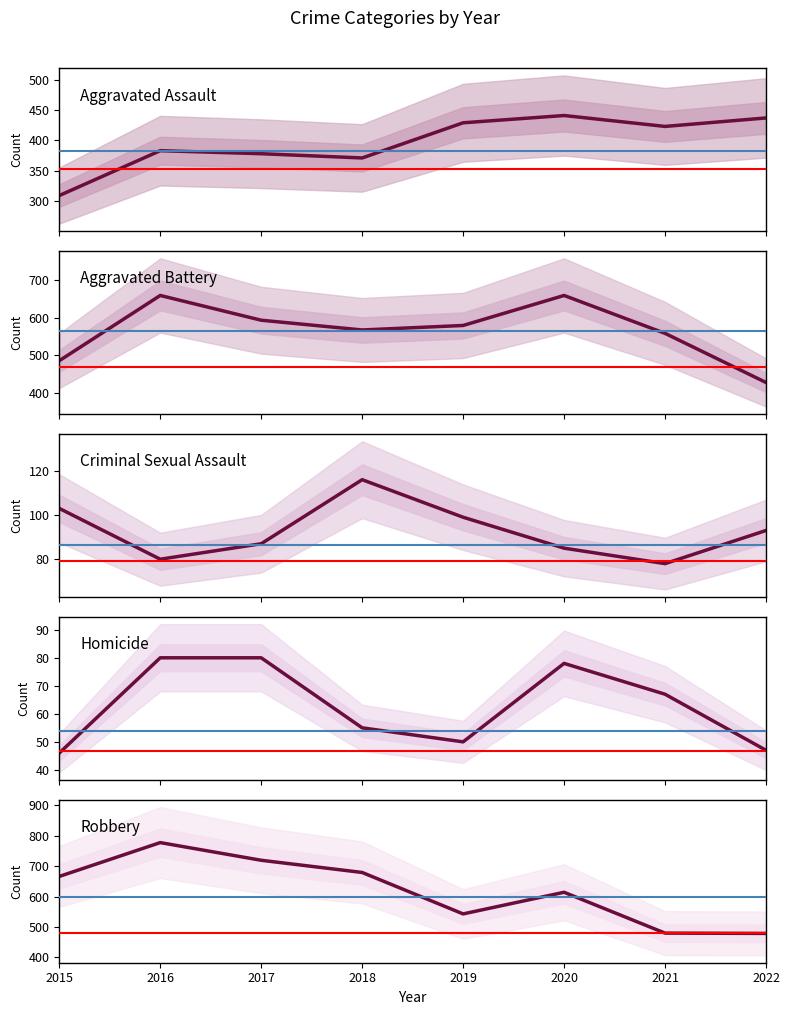

List the series in order of their peak value, highest first.

Robbery, Aggravated Battery, Aggravated Assault, Criminal Sexual Assault, Homicide